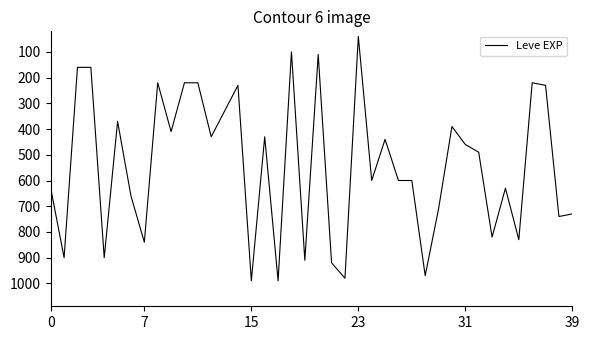

What is the smallest value displayed?

40